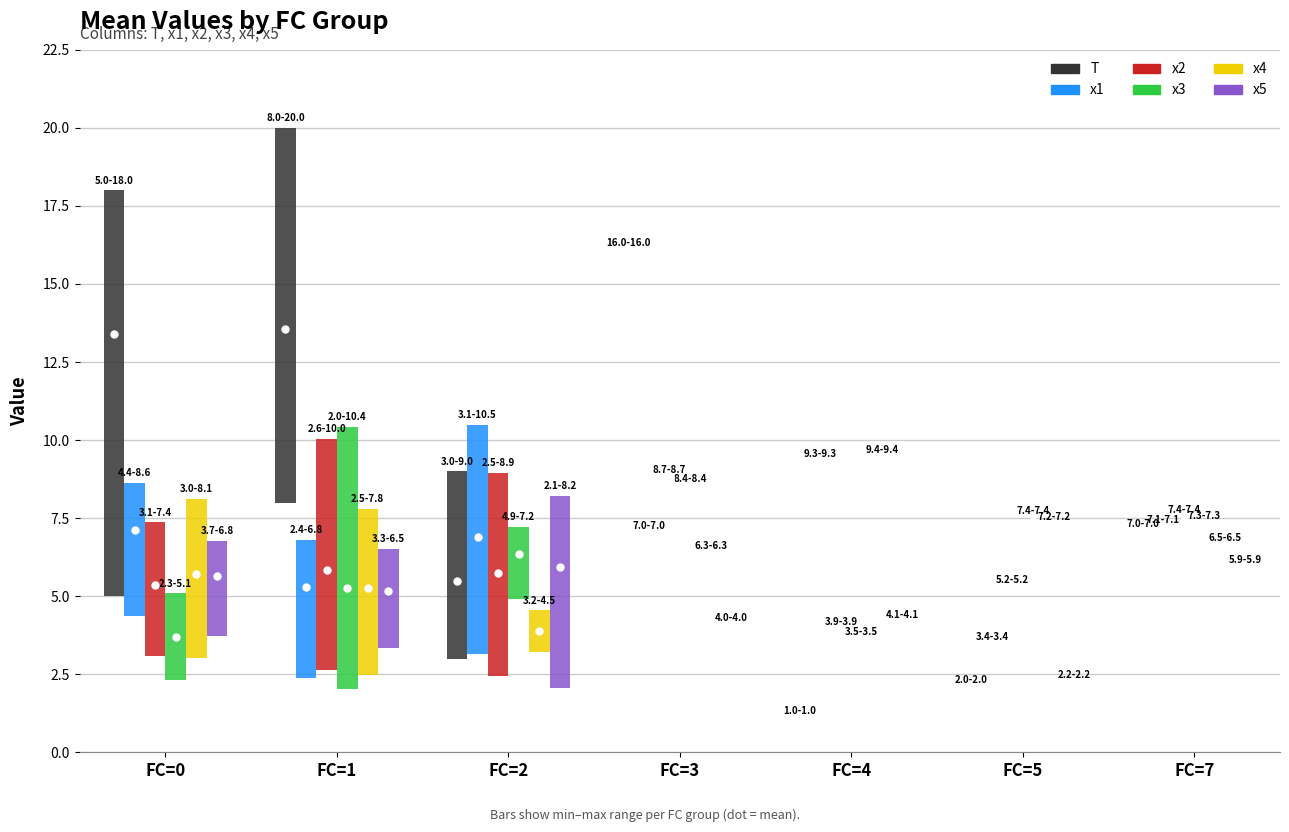

How many lines are shown in the chart?

6